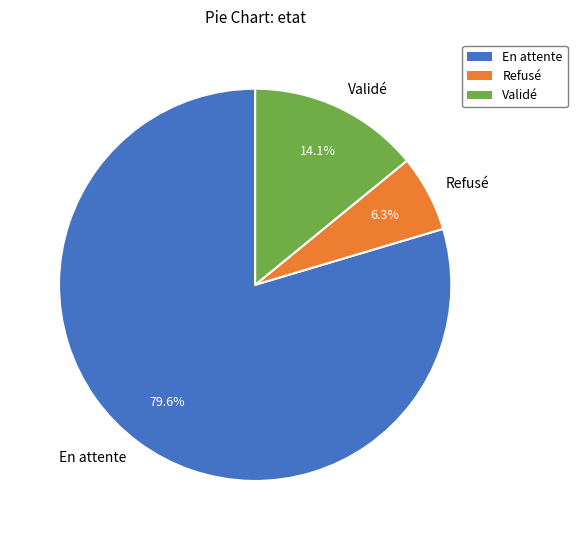

Approximately how many times larger is the value at En attente compared to Refusé?

12.6